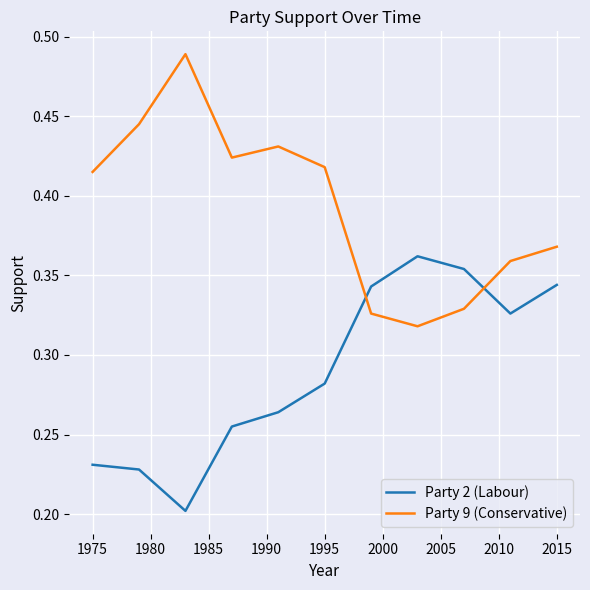

Which series has the widest spread of values?

Party 9 (Conservative)